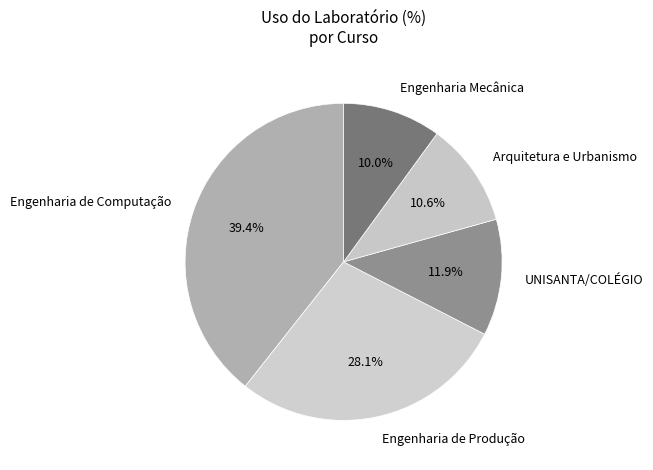

Which category has the biggest portion of the pie?

Engenharia de Computação